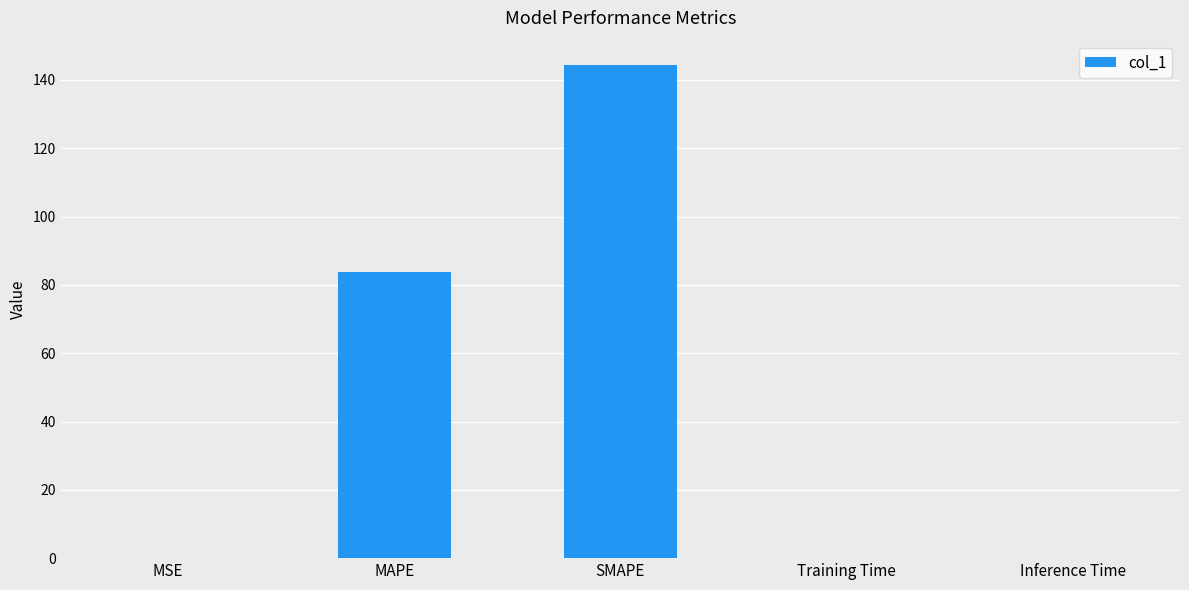

What is the approximate value at SMAPE?

144.3